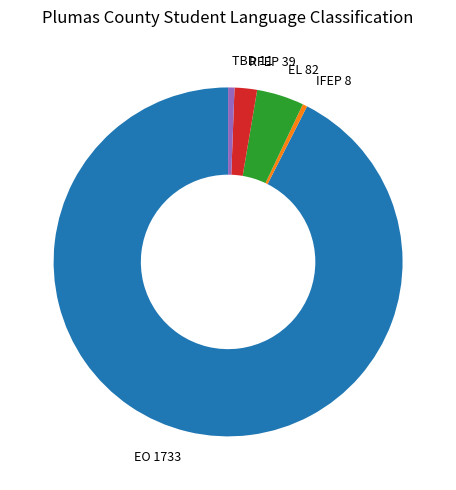

How many slices are in this pie chart?

5